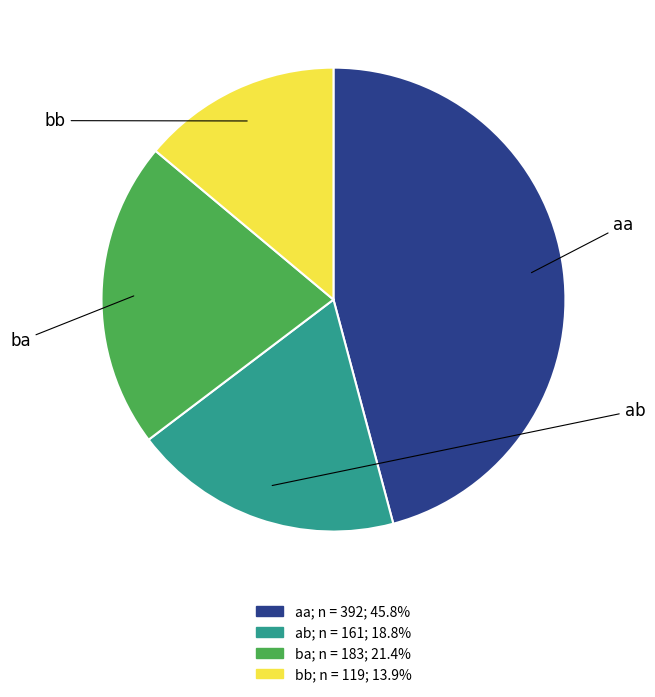

To the nearest percent, what is the combined percentage of aa and bb?

60%